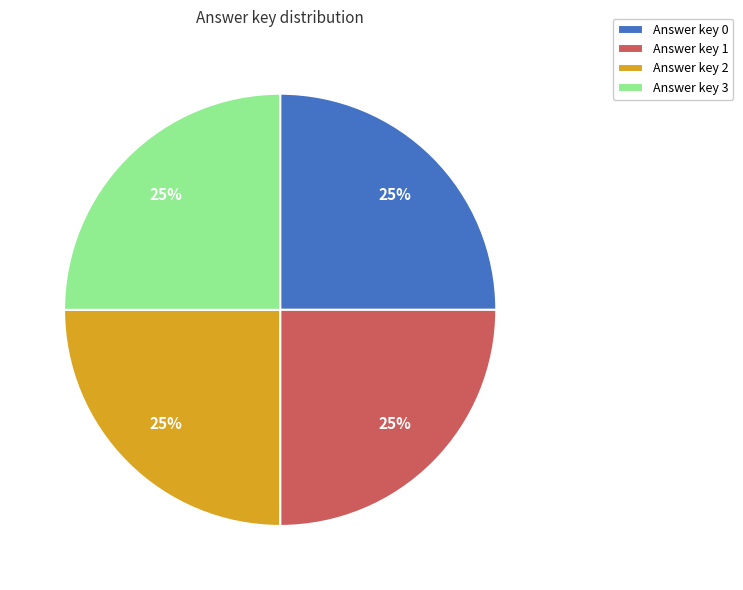

What is the ratio of the value at Answer key 0 to the value at Answer key 1?

1.0